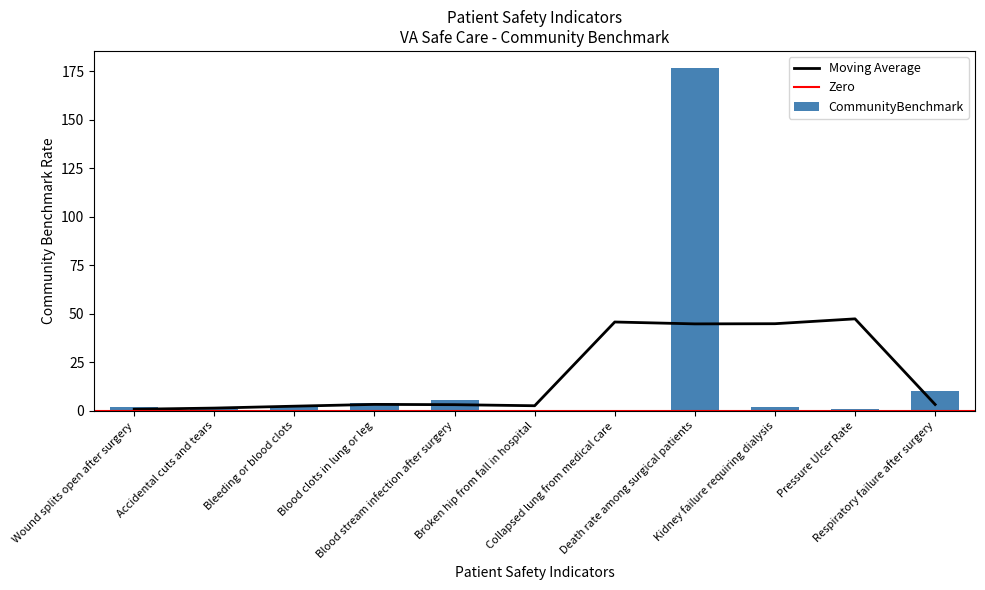

What is the value of the 10th bar from the left?

0.7